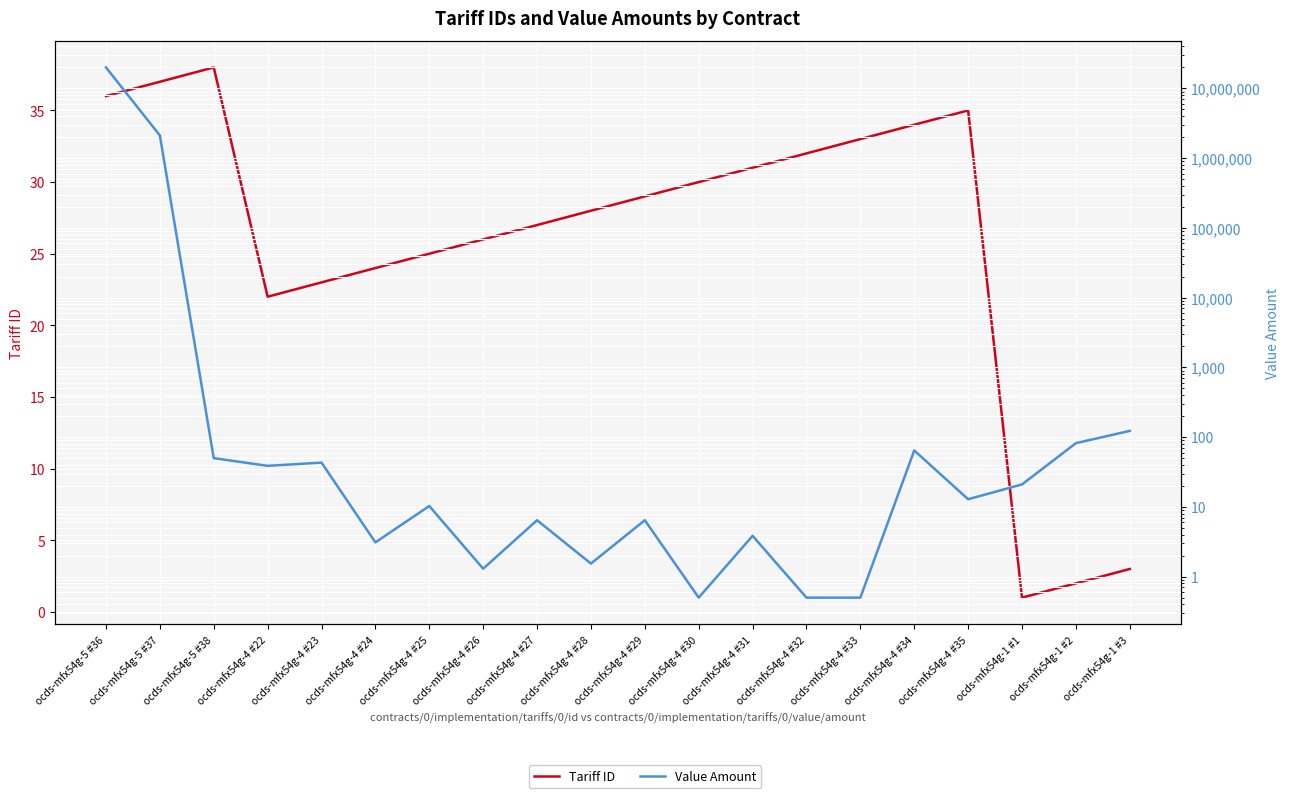

Does the chart display data point markers on the line(s)?

No